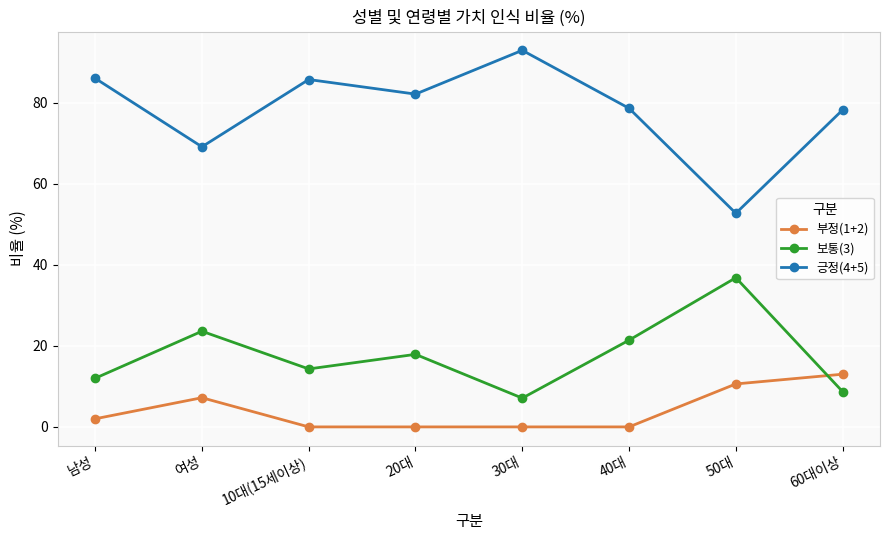

Rank the series by their average value, from lowest to highest.

부정(1+2), 보통(3), 긍정(4+5)